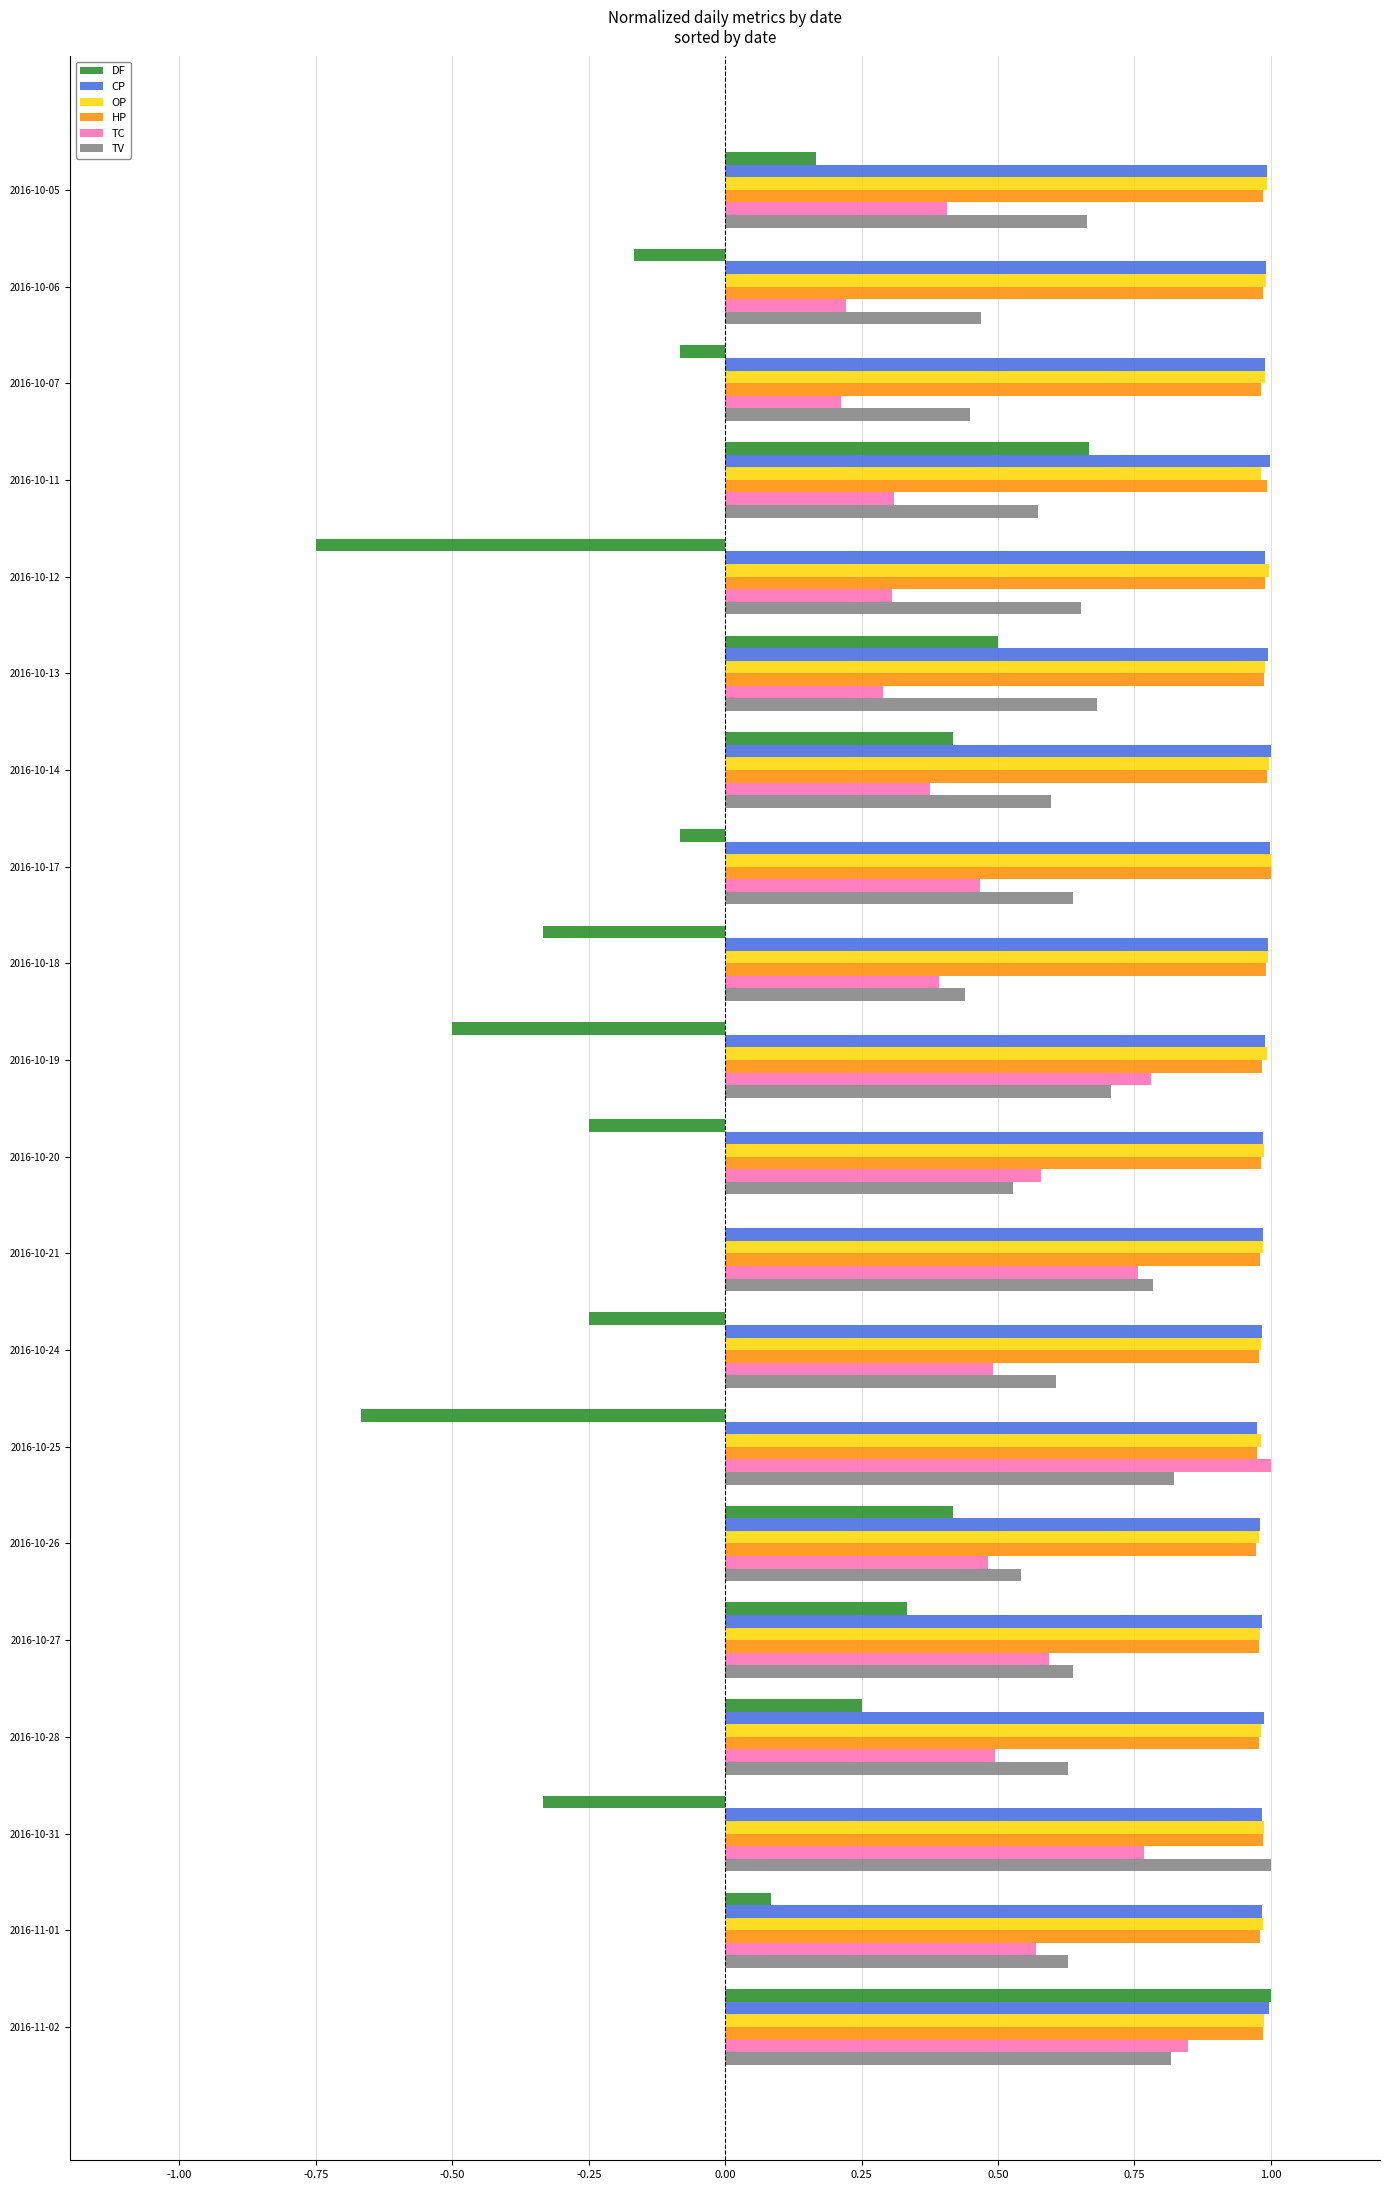

At which label does DF reach its peak?

2016-11-02